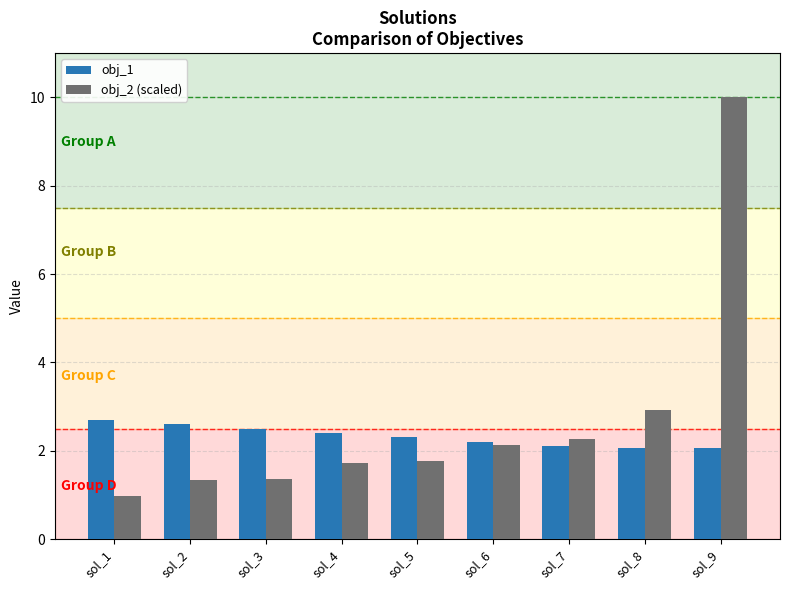

Where does the obj_2 (scaled) series first go above 1?

sol_2